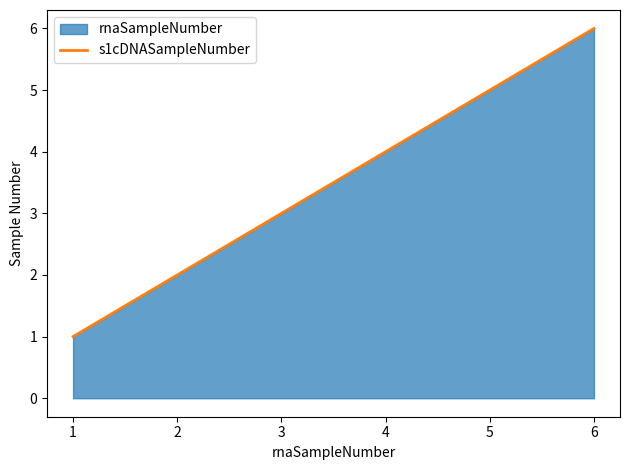

What is the greatest value displayed?

6